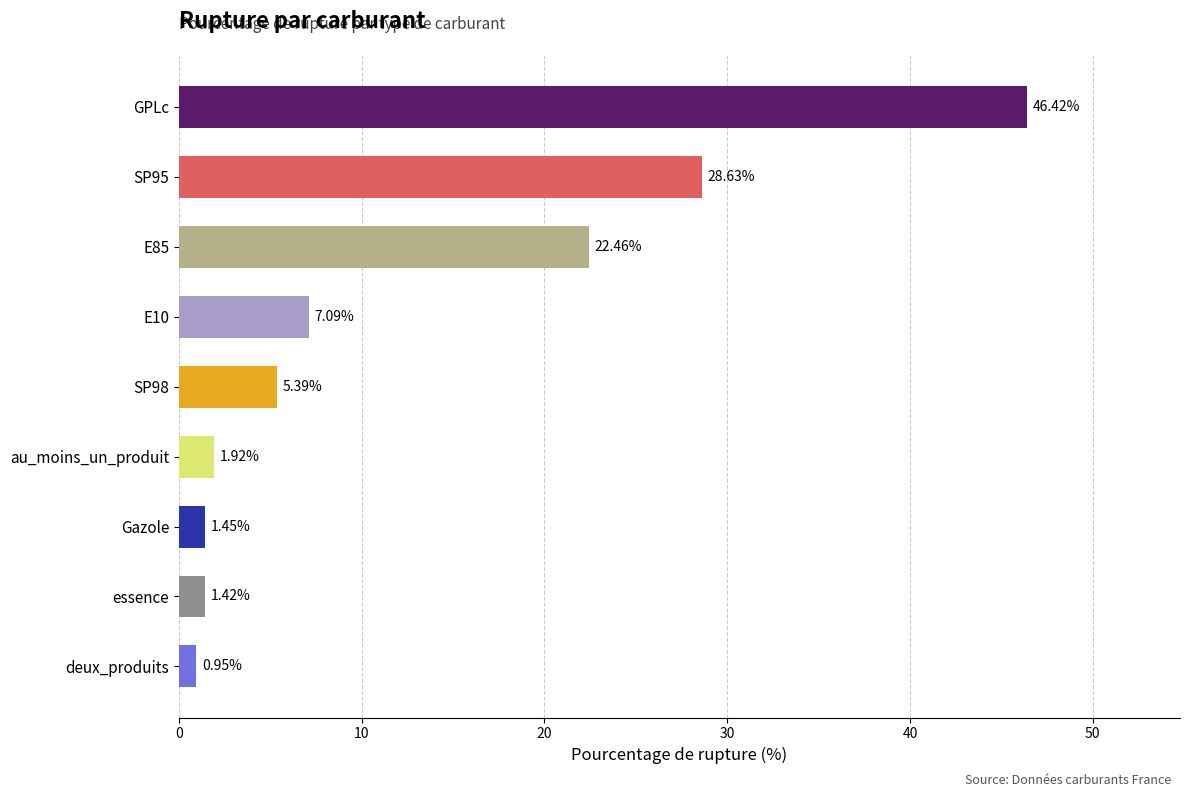

Approximately how many times larger is the value at SP98 compared to E10?

0.8